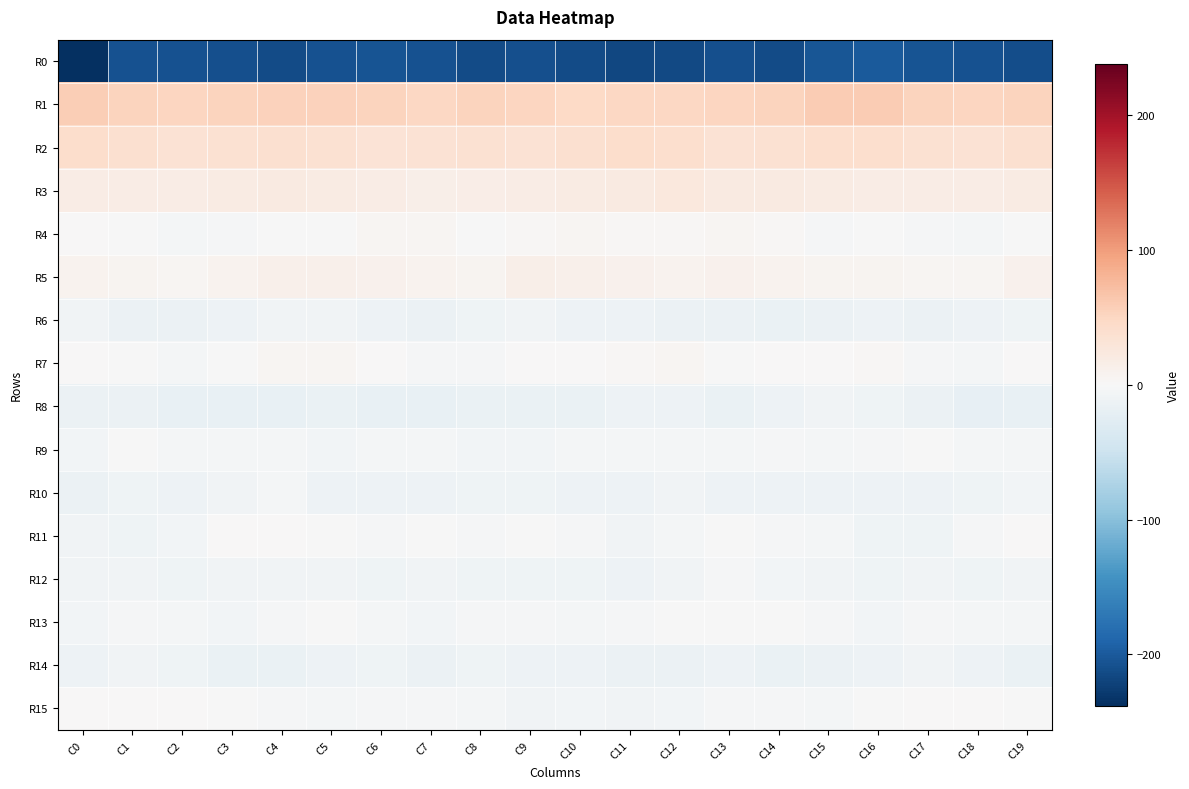

Which series has the largest total across all categories?

R1